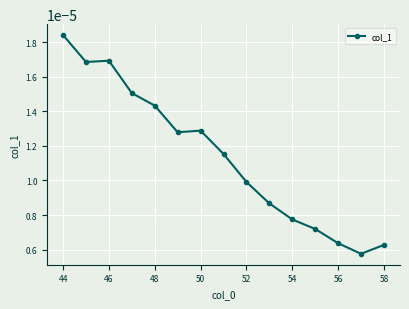

How many values are between 0 and 1?

15